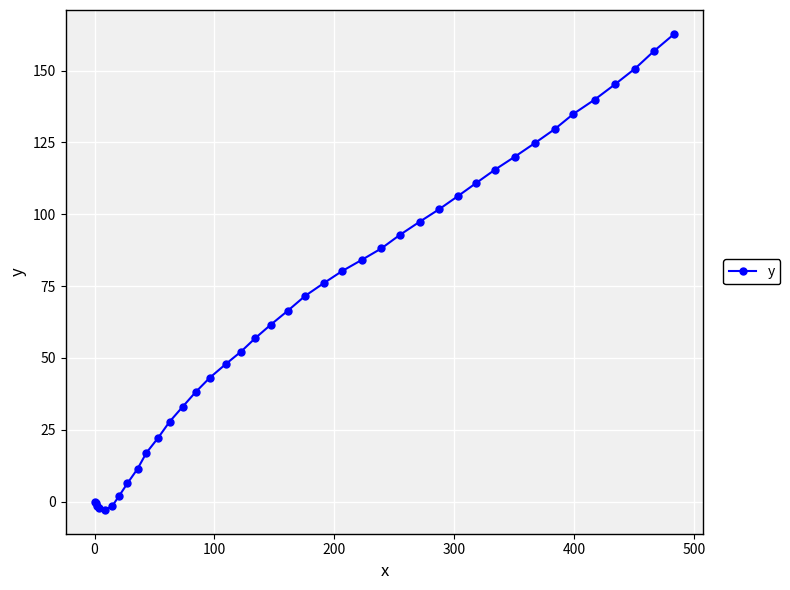

What is the difference between the maximum and minimum values?

165.7